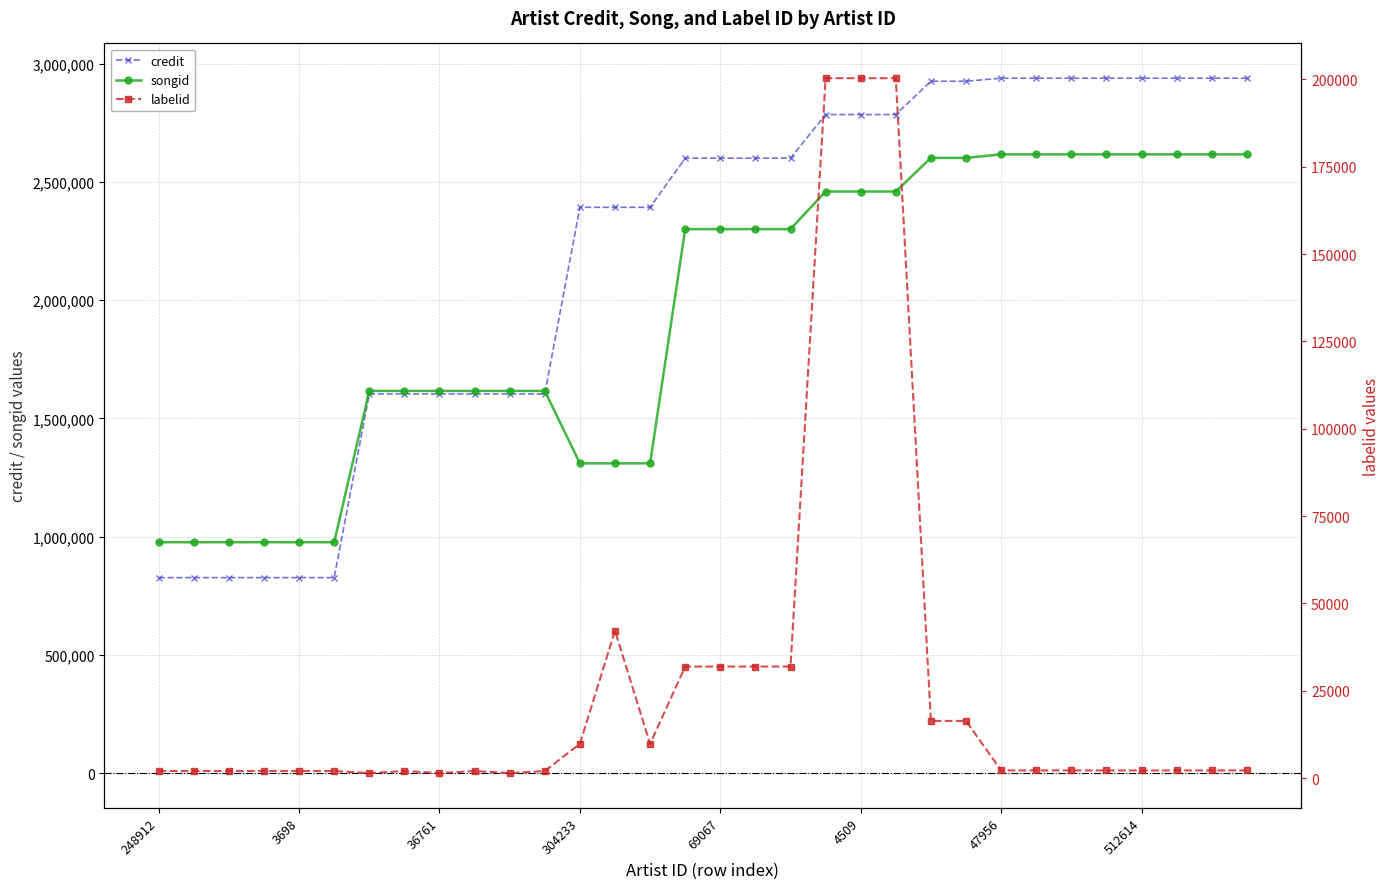

What are all the series names shown in the legend?

credit, songid, labelid